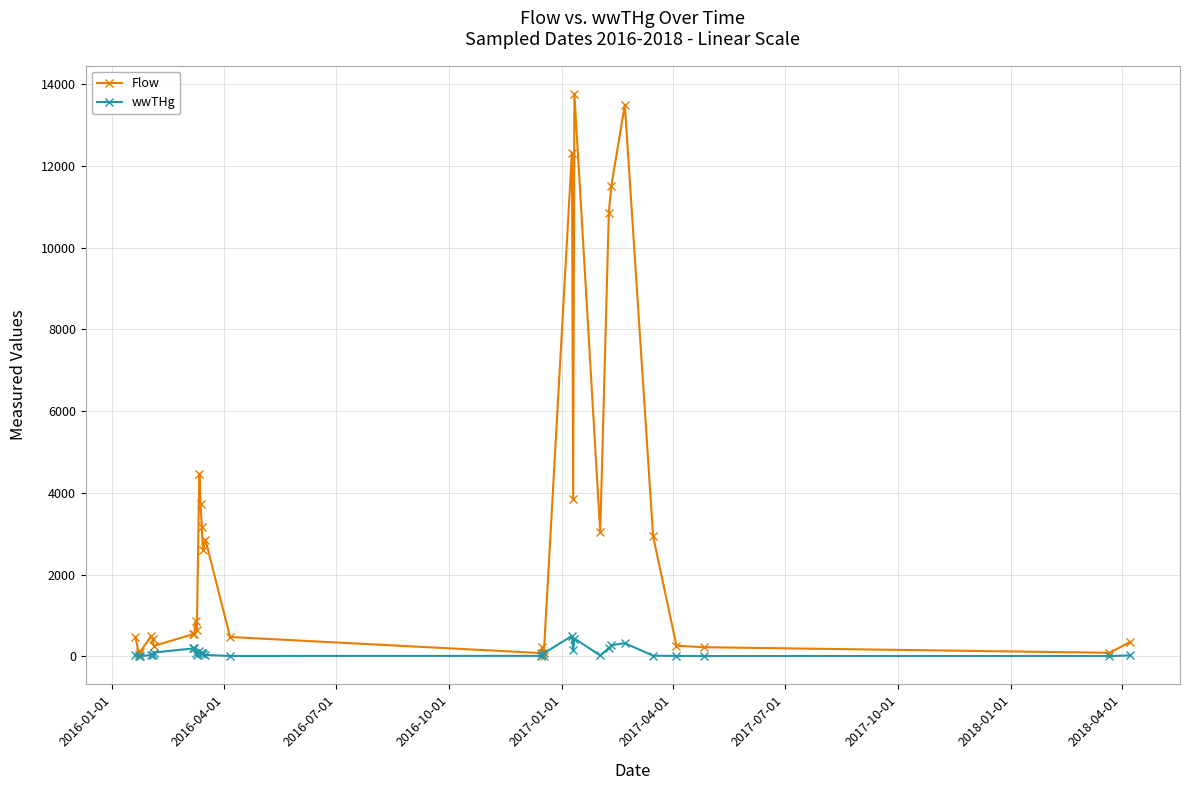

What is the greatest value displayed?

13770.0